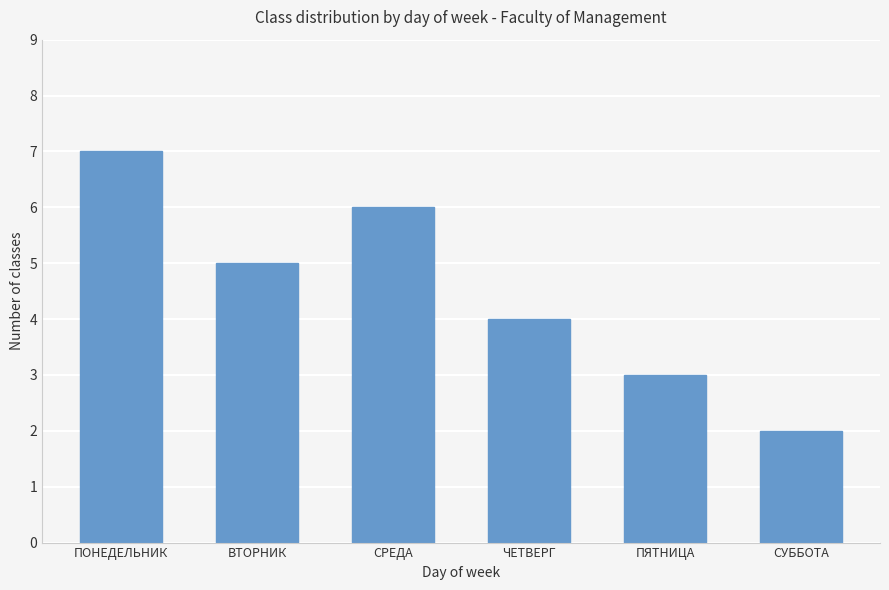

At which label is the value closest to 4?

ЧЕТВЕРГ